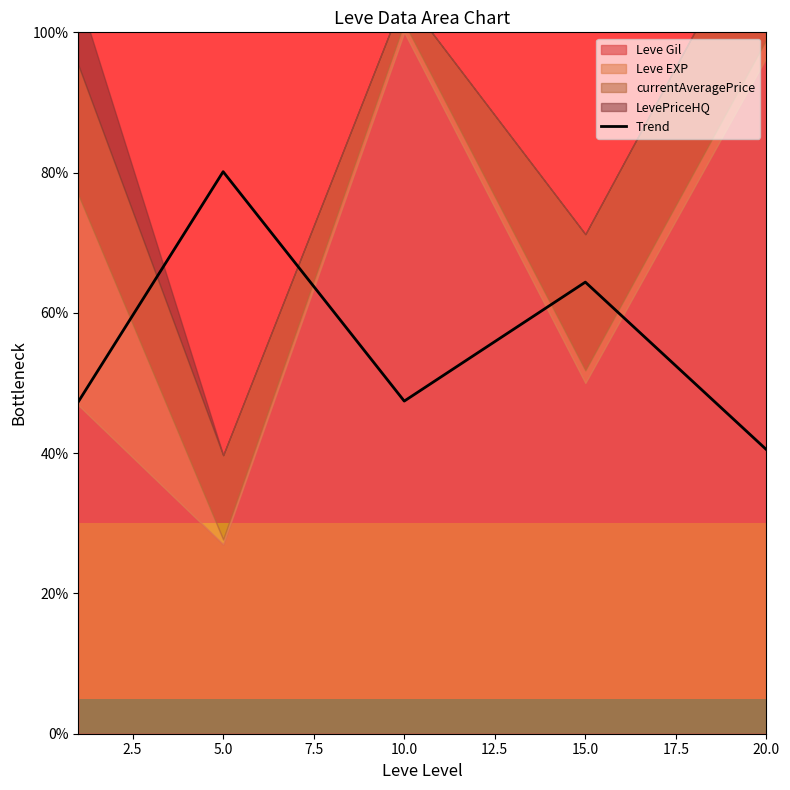

The Trend series shows 64.4 at 15.0. True or false?

True